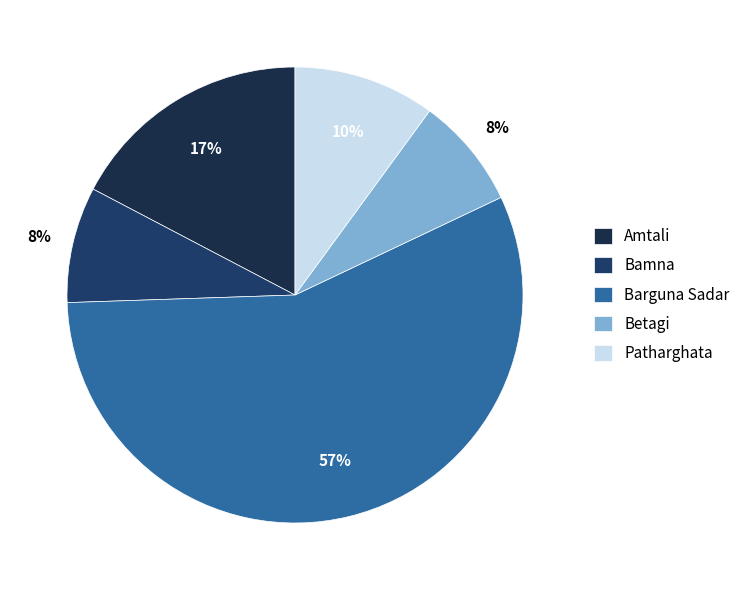

How many slices are in this pie chart?

5